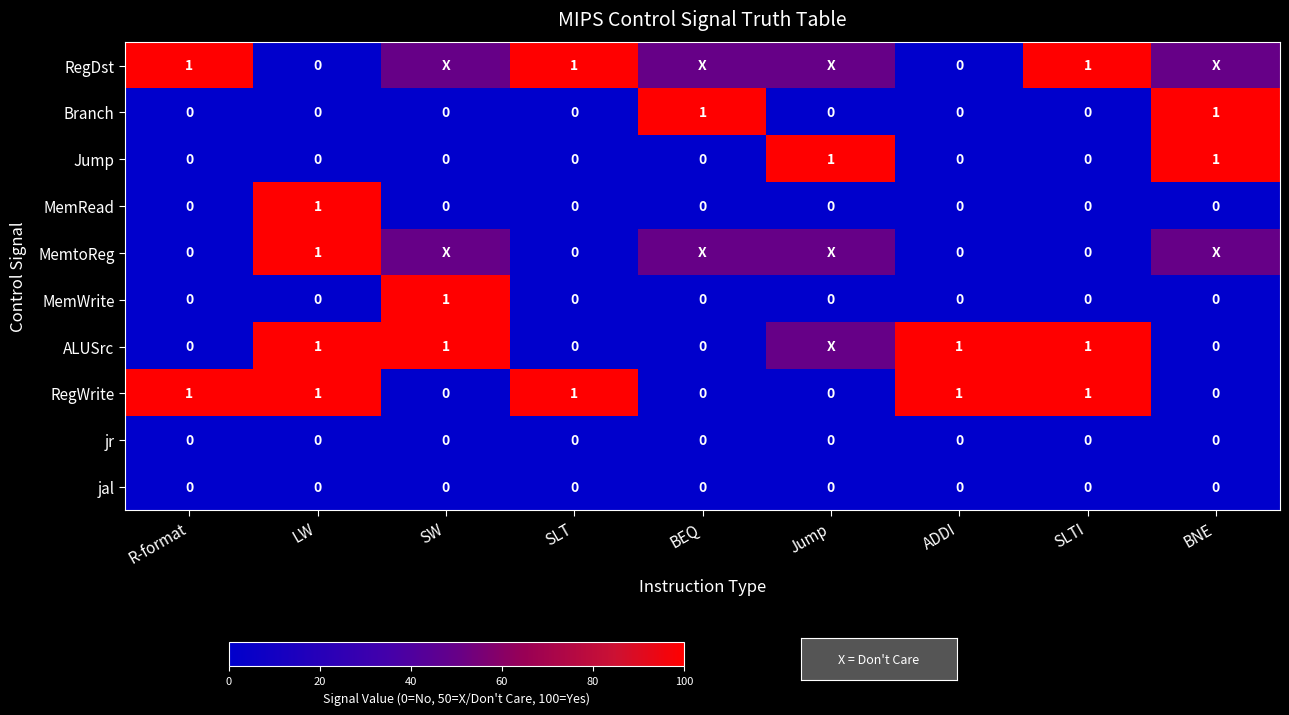

At how many categories does at least one series exceed 58?

9